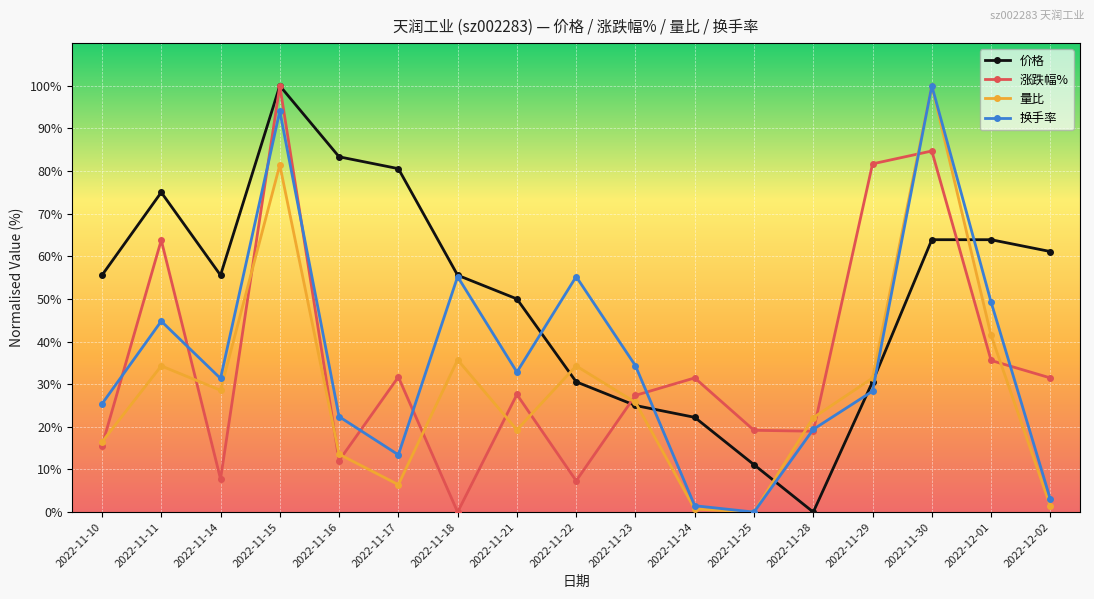

At which label does 量比 reach its peak?

2022-11-30